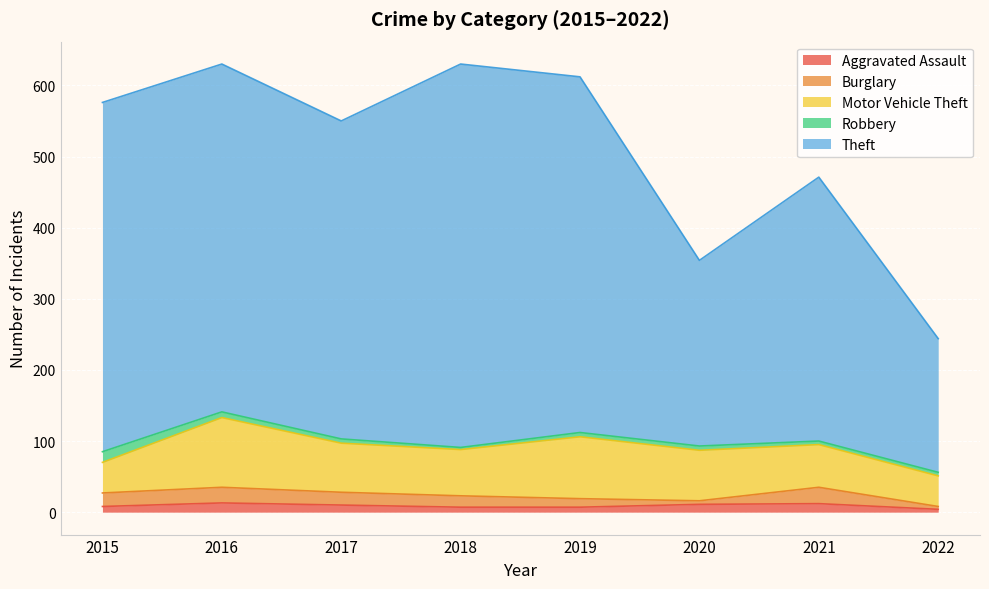

Reading right to left, list all the values displayed in this chart.

Aggravated Assault: 4	12	11	7	7	10	13	8
Burglary: 4	23	5	12	16	18	22	19
Motor Vehicle Theft: 43	60	71	87	65	69	98	43
Robbery: 5	5	6	6	3	6	8	15
Theft: 188	371	261	500	539	447	489	491